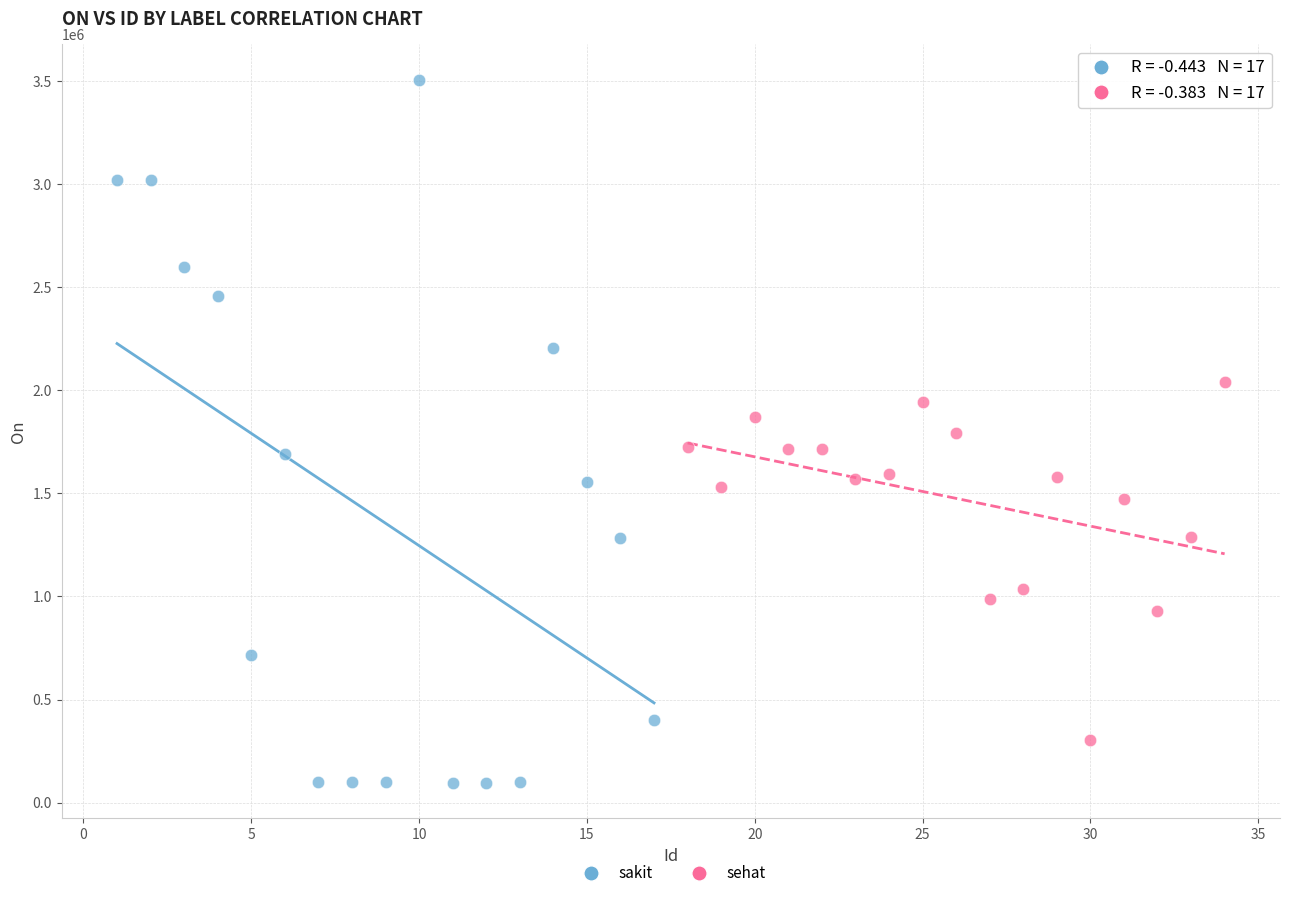

Which series has the widest spread of Y values?

sakit